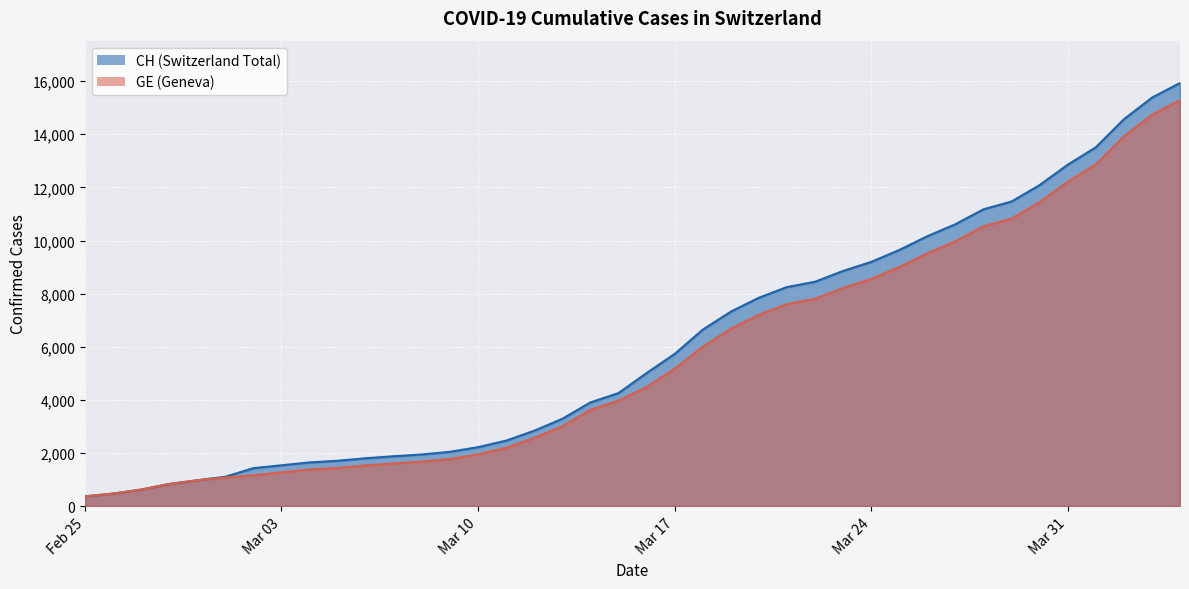

What is the greatest value displayed?

15926